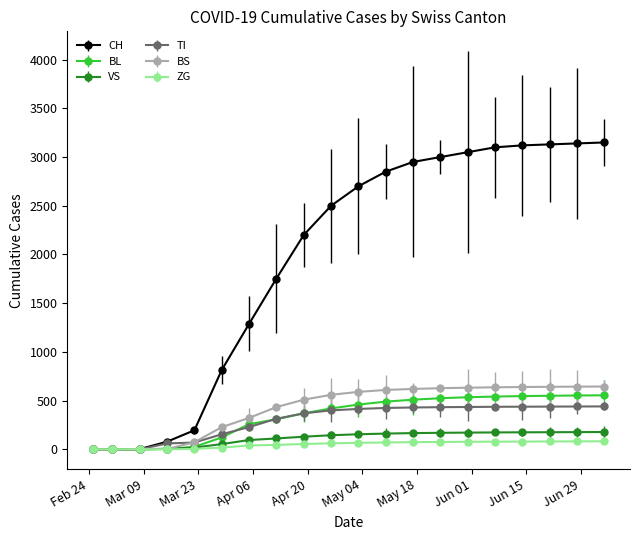

Reading left to right, extract all data points from this chart.

CH: 0	0	3	79	196	814	1288	1753	2200	2500	2700	2850	2950	3000	3050	3100	3120	3130	3140	3150
BL: 0	0	0	5	25	123	258	309	370	420	460	490	510	525	535	542	547	550	553	555
VS: 0	0	0	6	19	54	96	112	130	145	155	162	167	170	172	174	175	176	177	178
TI: 0	0	0	61	70	155	229	314	370	400	415	425	430	433	435	437	438	439	440	441
BS: 0	0	4	4	73	228	323	434	510	560	590	610	620	628	633	637	640	642	644	645
ZG: 0	0	0	0	5	18	40	46	55	62	67	71	74	76	78	79	80	81	82	83